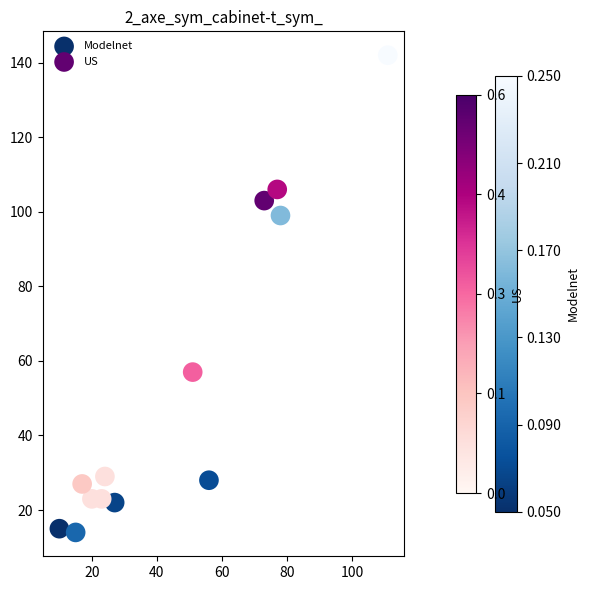

What are all the series names shown in the legend?

Modelnet, US